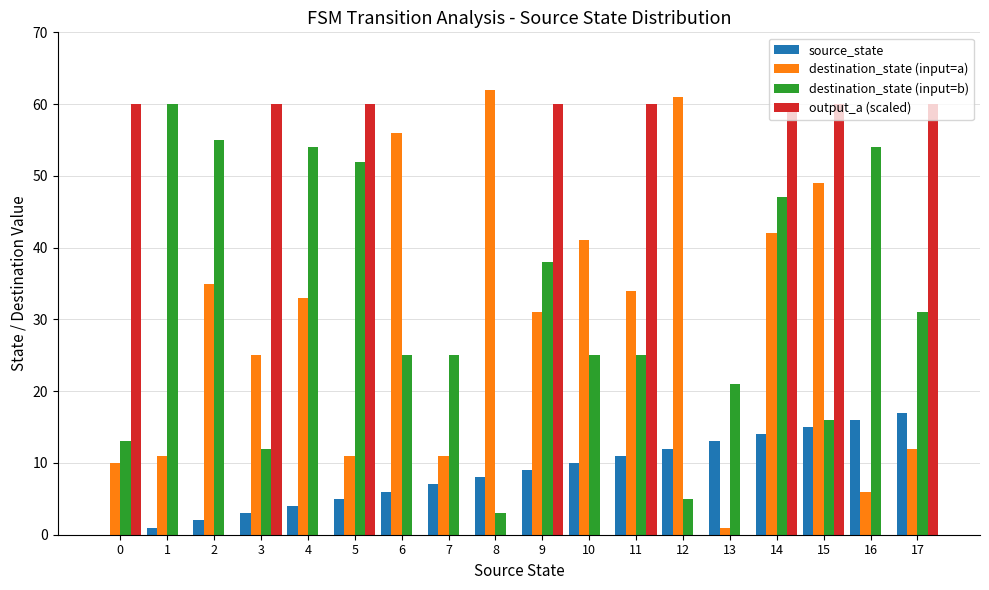

Is it true that destination_state (input=b) equals 54 at 4?

True